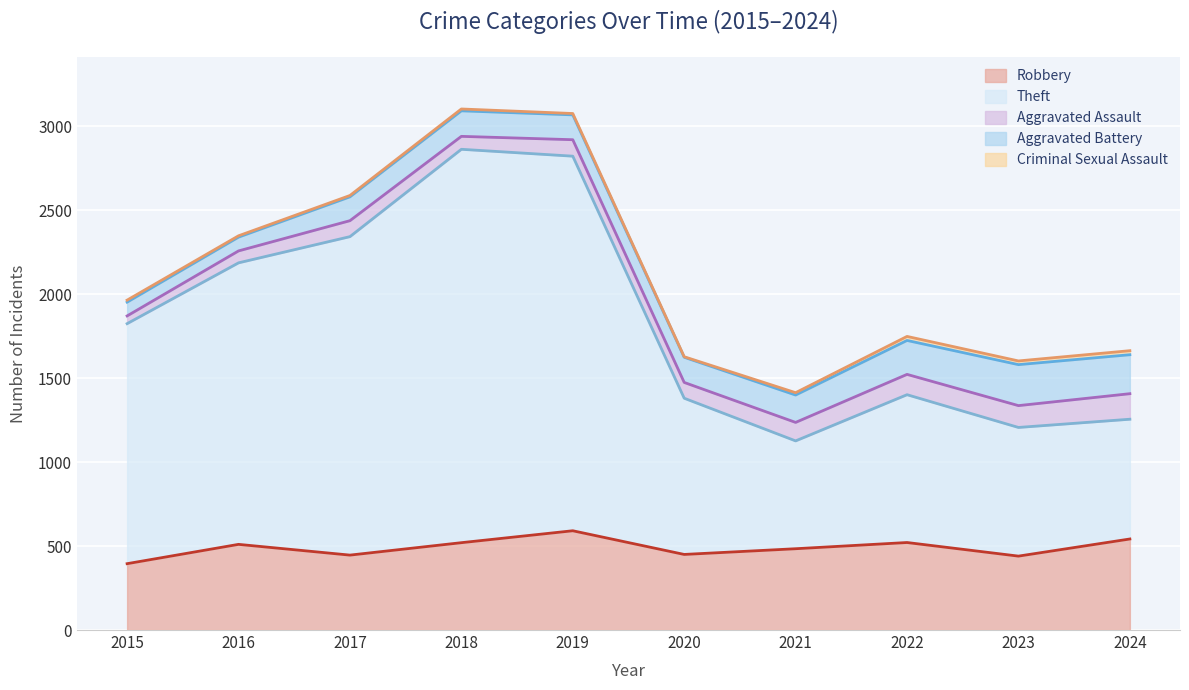

What is the average value of the Criminal Sexual Assault series?

13